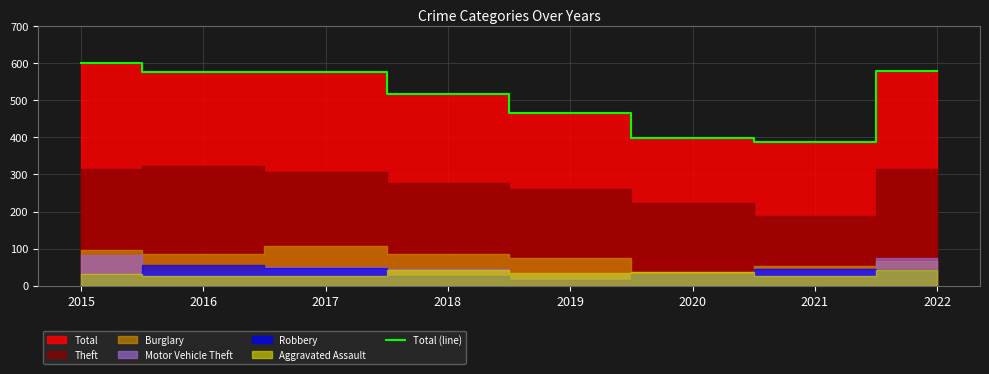

The chart shows a value of 758 at 2017. True or false?

False